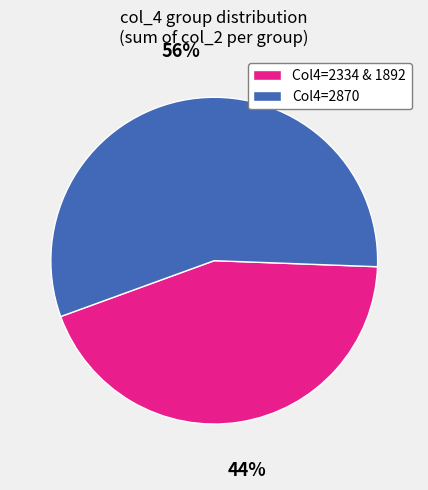

To the nearest percent, what is the average slice percentage?

50%